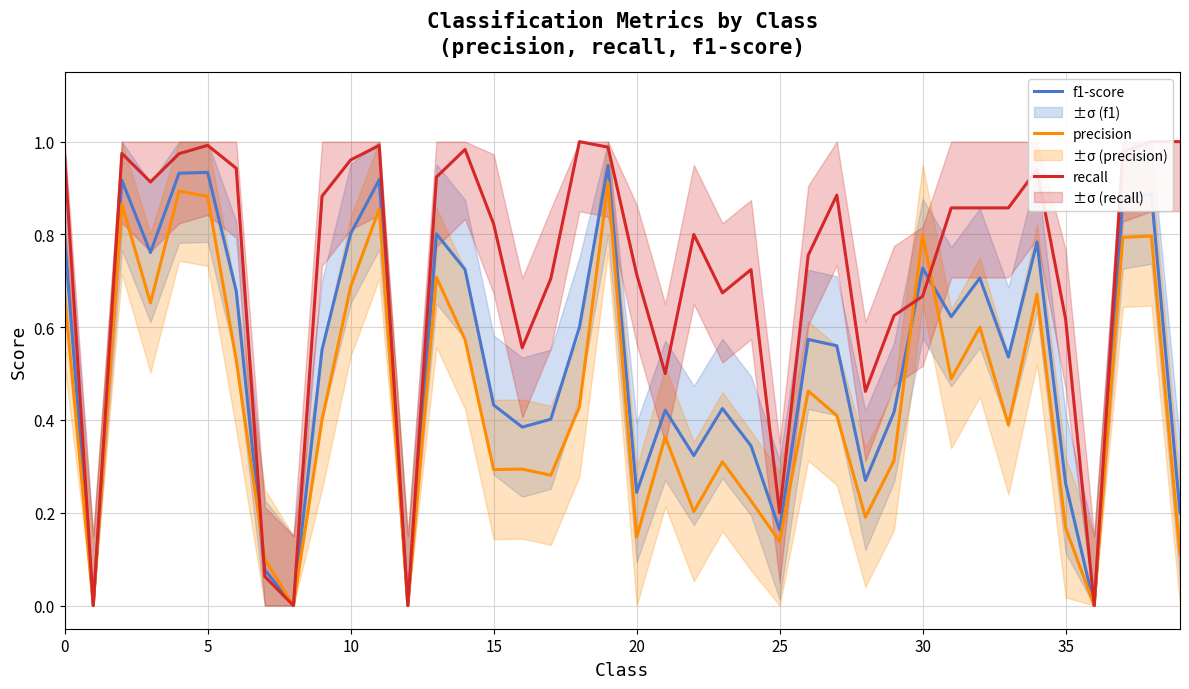

Is this an area chart (filled region under the line)?

No